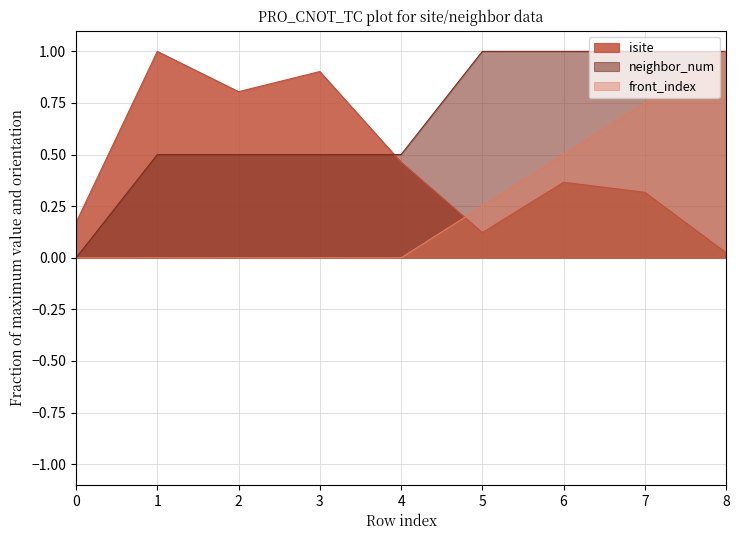

Read the neighbor_num value at 2.

0.5